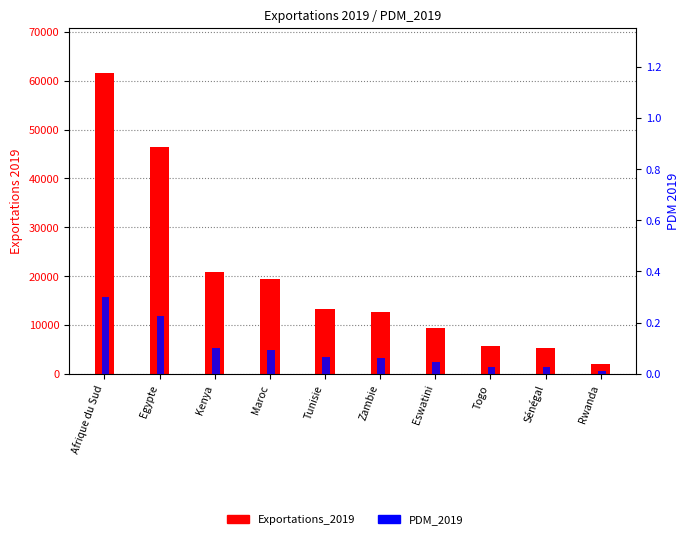

Rank the series at Rwanda from highest to lowest value.

Exportations_2019, PDM_2019